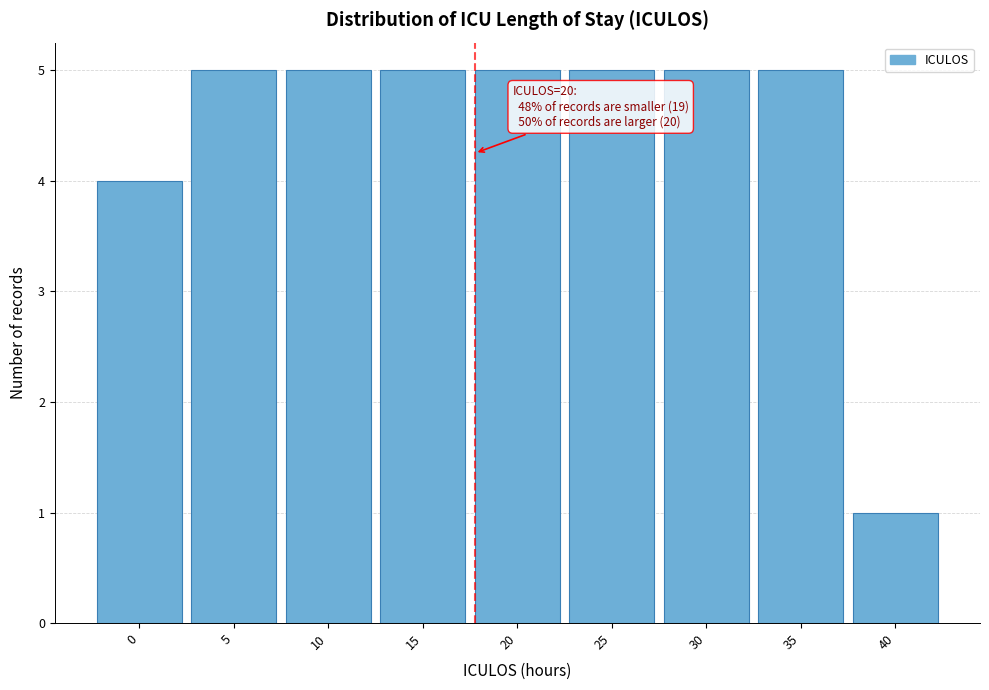

Reading left to right, extract all data points from this chart.

0=4	5=5	10=5	15=5	20=5	25=5	30=5	35=5	40=1